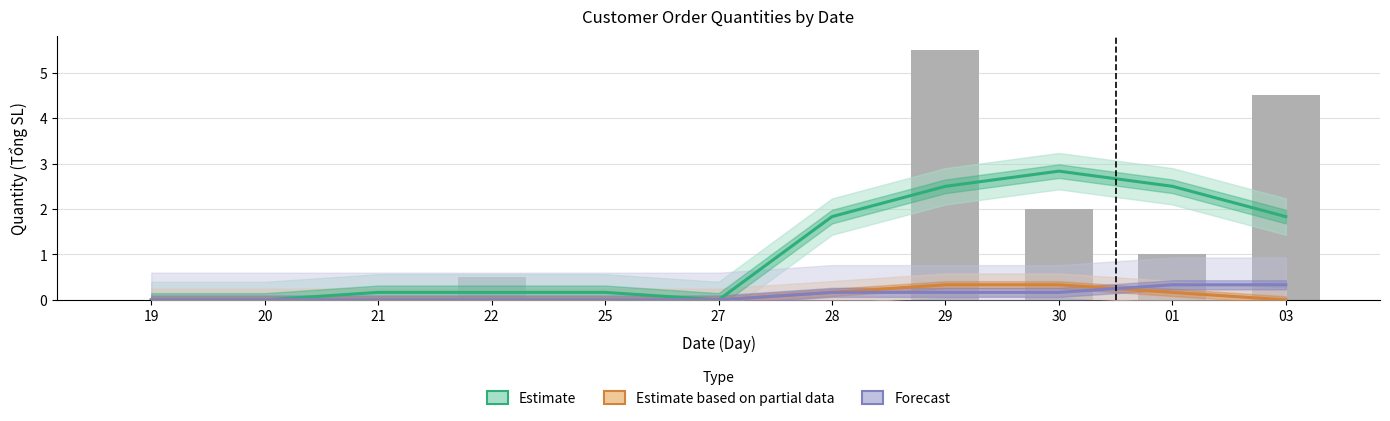

Which series has the widest spread of values?

Tổng SL (raw)